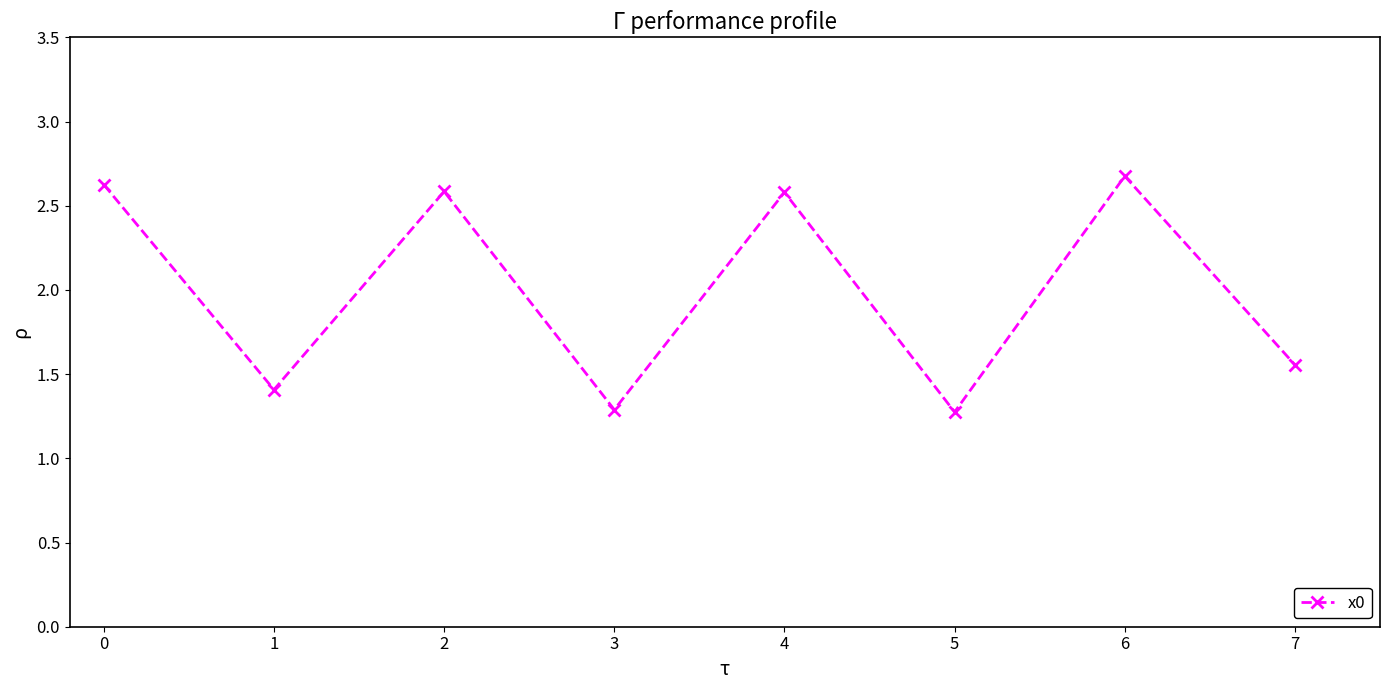

Which has a higher value, 6 or 5?

6